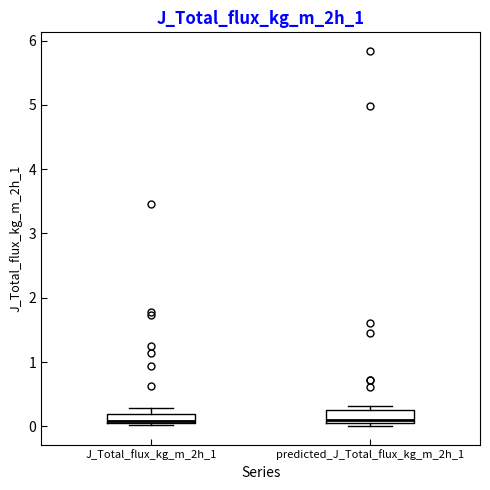

Where is the lower edge of the box for J_Total_flux_kg_m_2h_1 on the y-axis? The values are not printed on the chart, so give them approximately, as read against the axis.

0.1